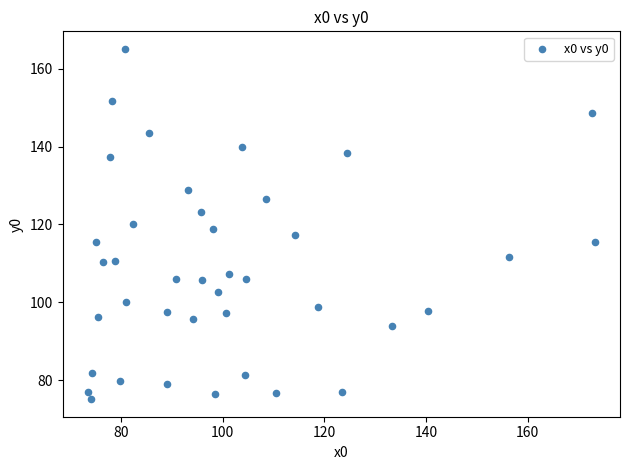

What is the range of Y values (max minus min)?

90.0